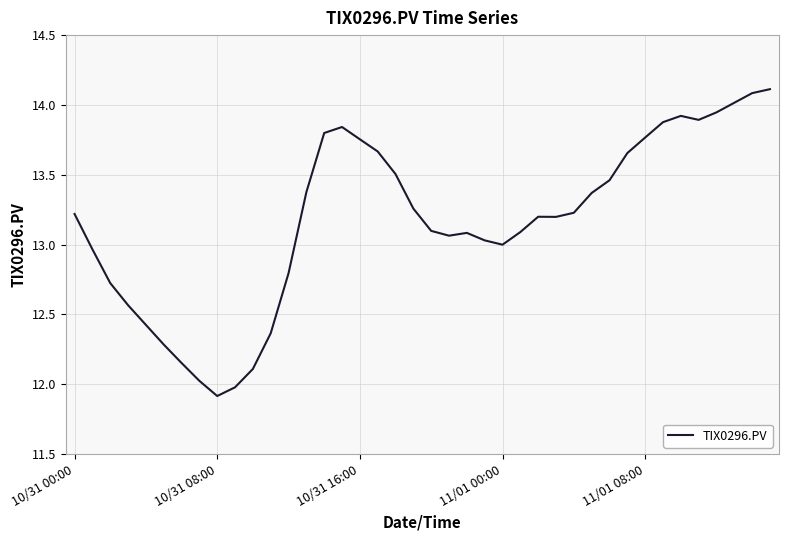

What is the smallest value displayed?

11.9